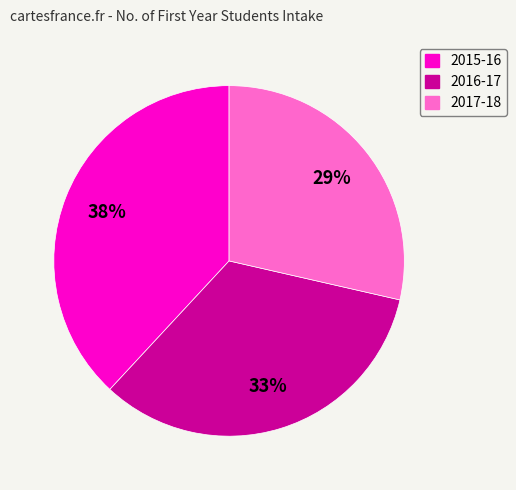

What percentage is the 2017-18 slice, to the nearest percent?

29%